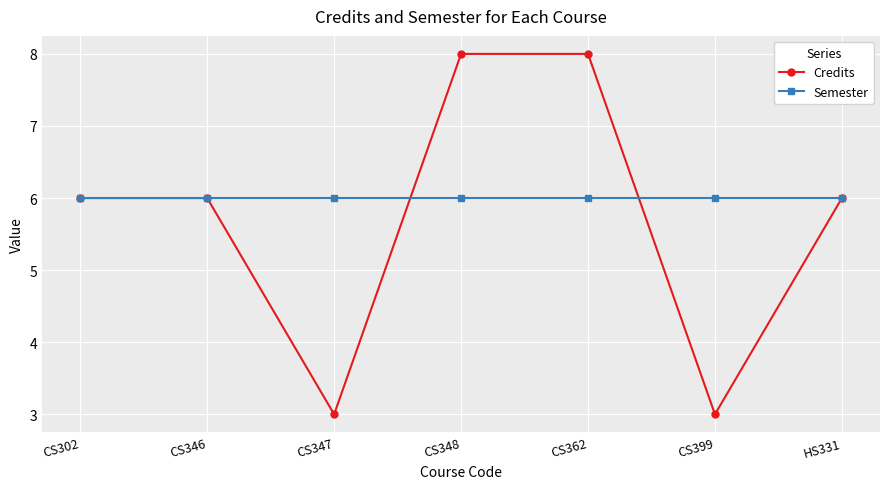

Reading left to right, extract all data points from this chart.

Credits: 6	6	3	8	8	3	6
Semester: 6	6	6	6	6	6	6